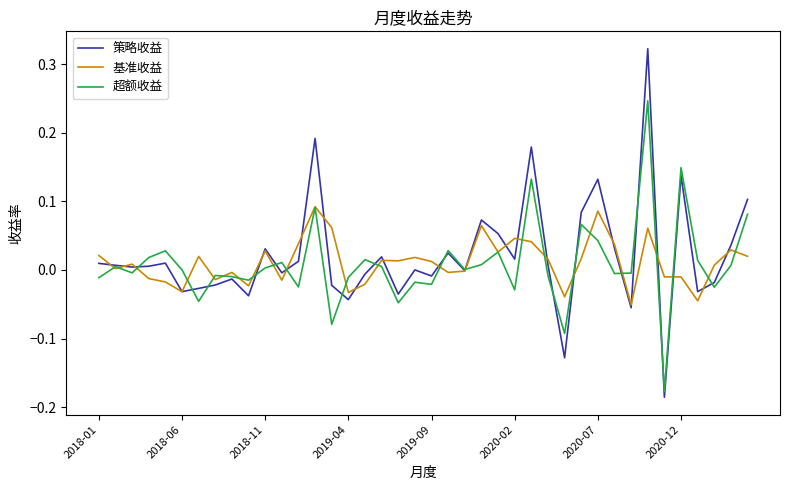

In 策略收益, how many points are higher than both neighbors (excluding endpoints)?

12